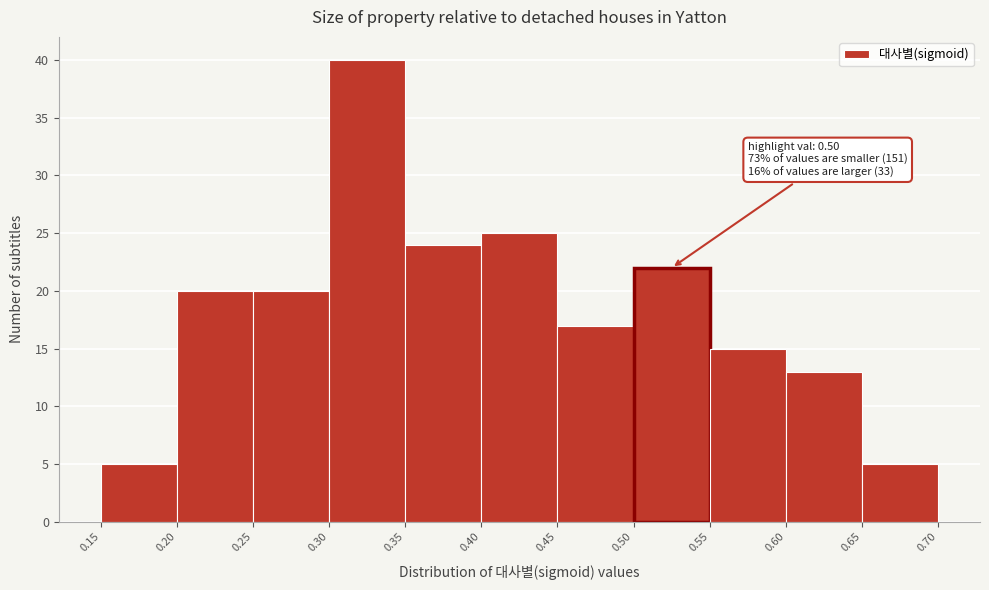

Which range on the x-axis has the tallest bar?

0.30 to 0.35